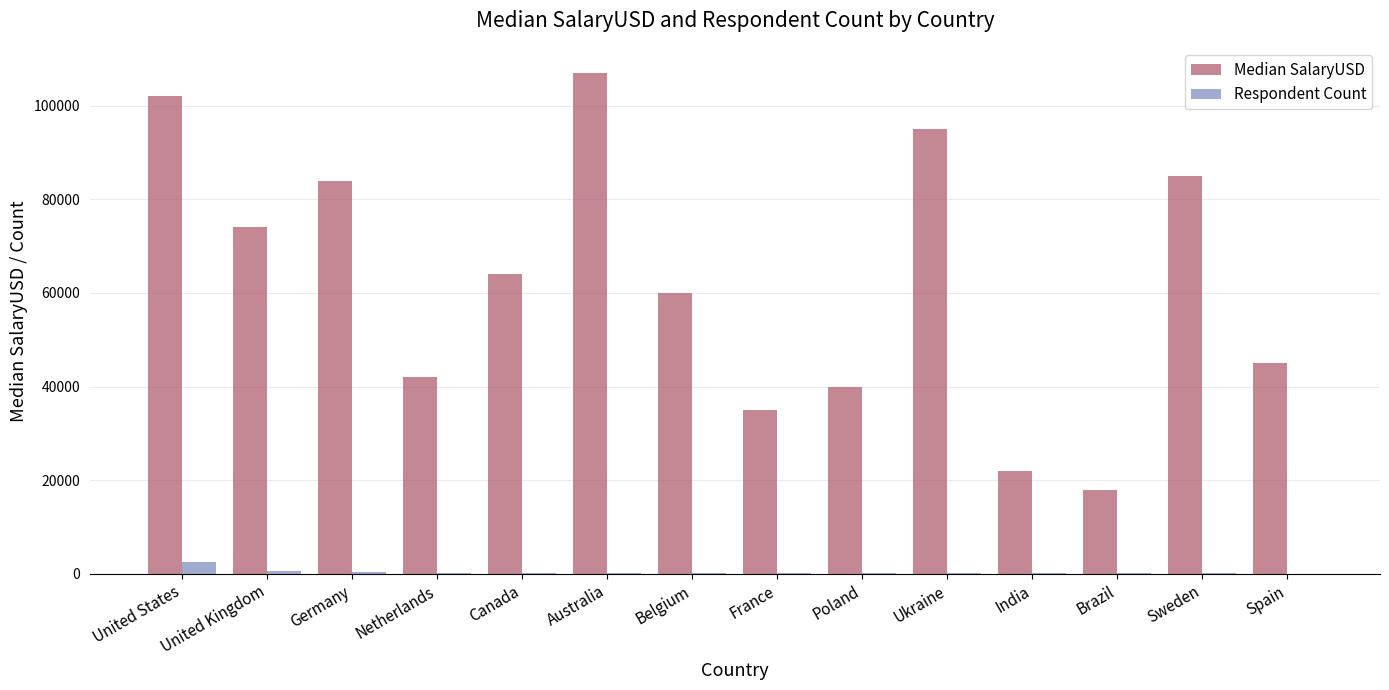

Is the value of Respondent Count at Ukraine greater than the value of Median SalaryUSD at Sweden?

No